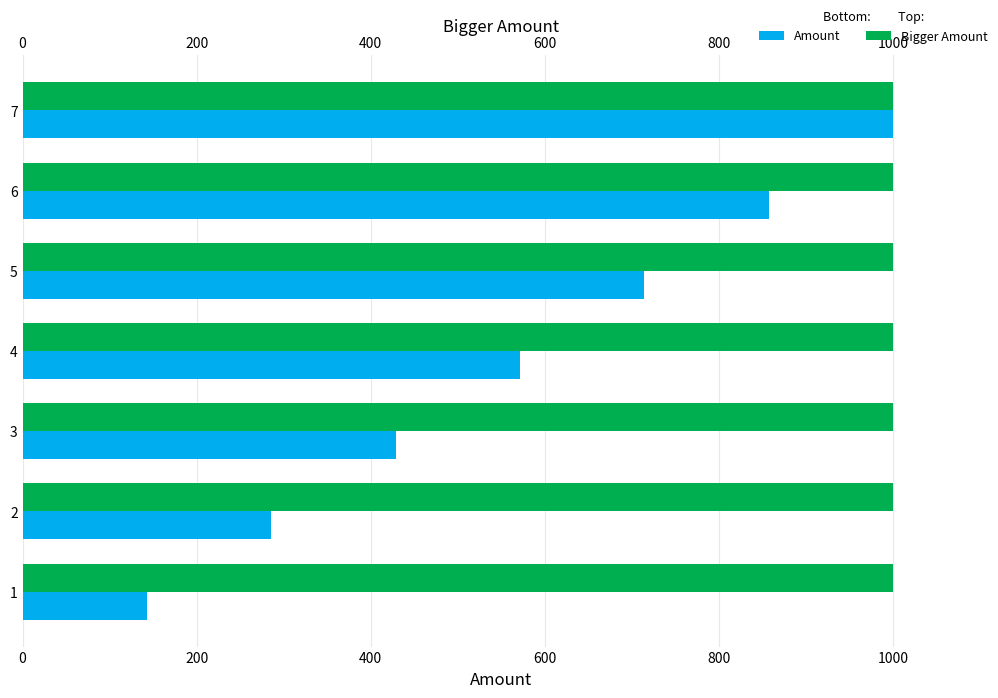

Between 7 and 6, which is larger?

7